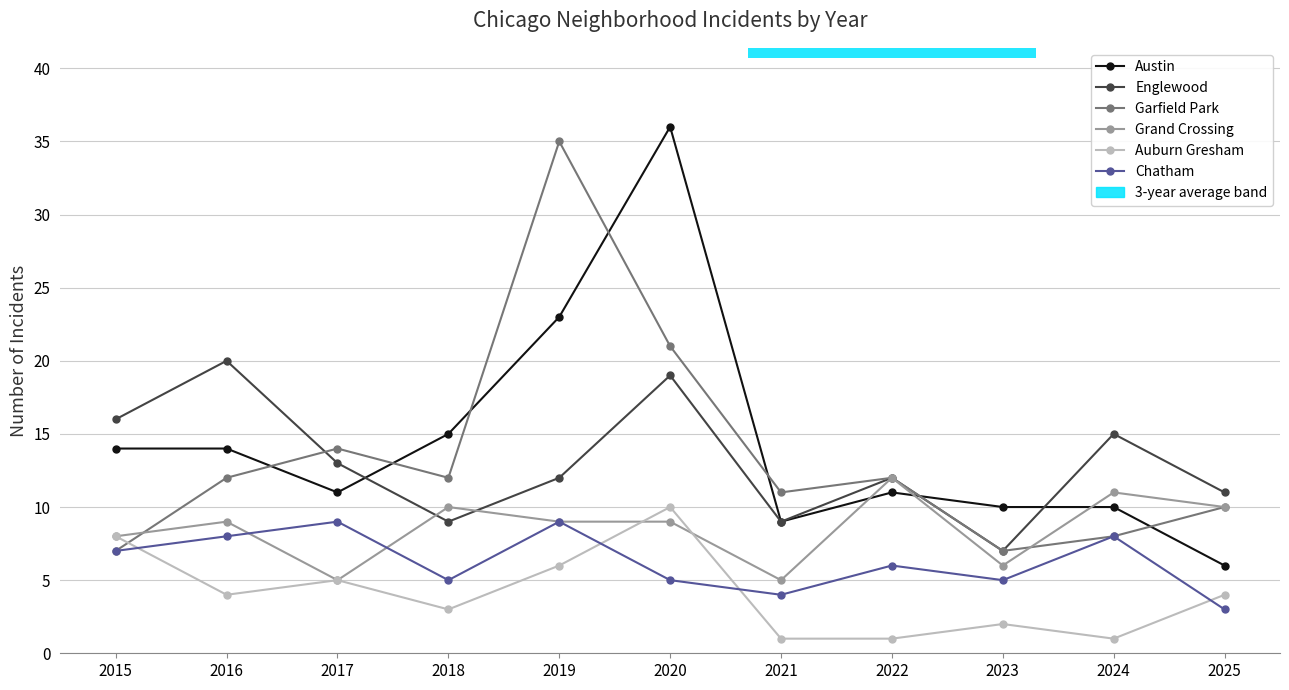

At how many categories does at least one series exceed 6?

11